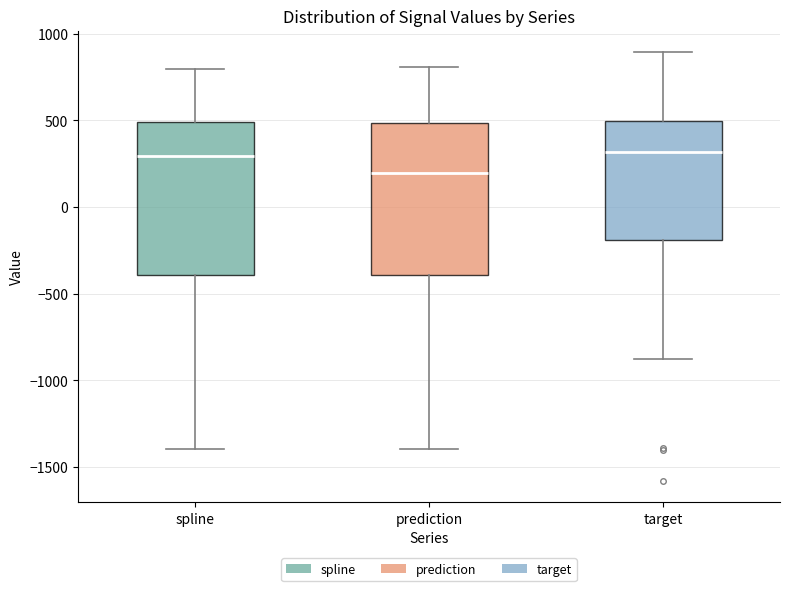

Where does the lower whisker of the box for spline end on the y-axis? The values are not printed on the chart, so give them approximately, as read against the axis.

-1400